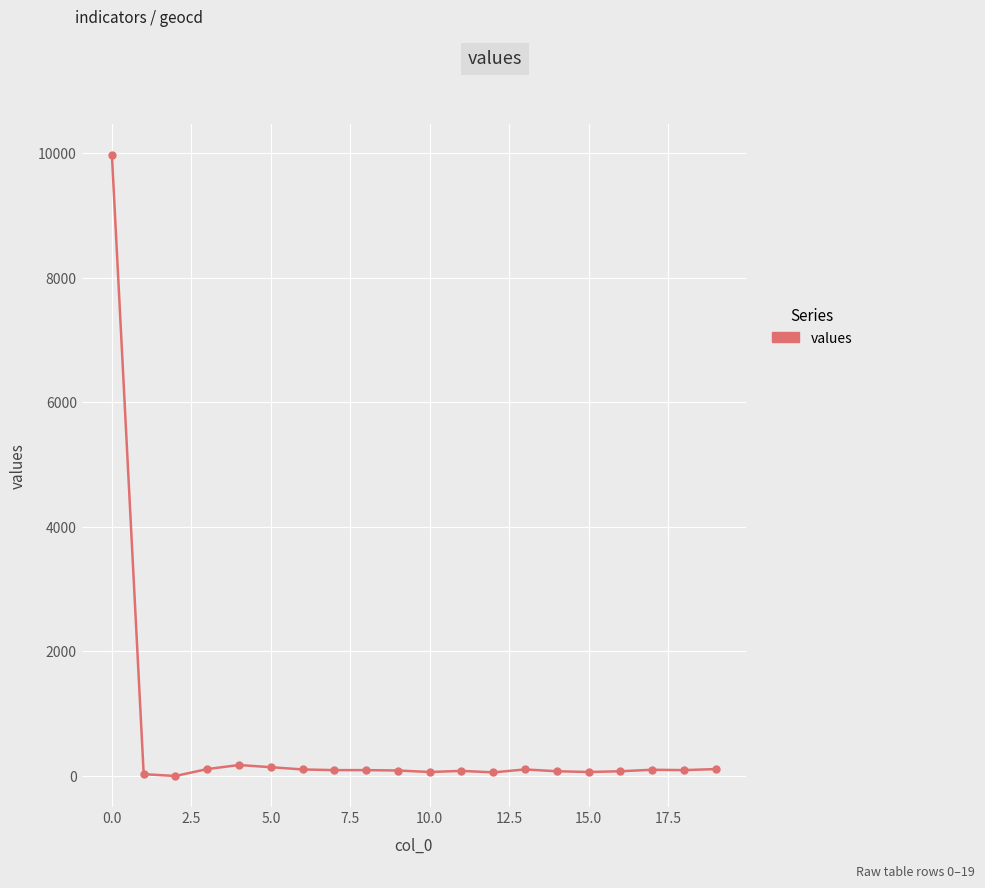

What is the greatest value displayed?

9970